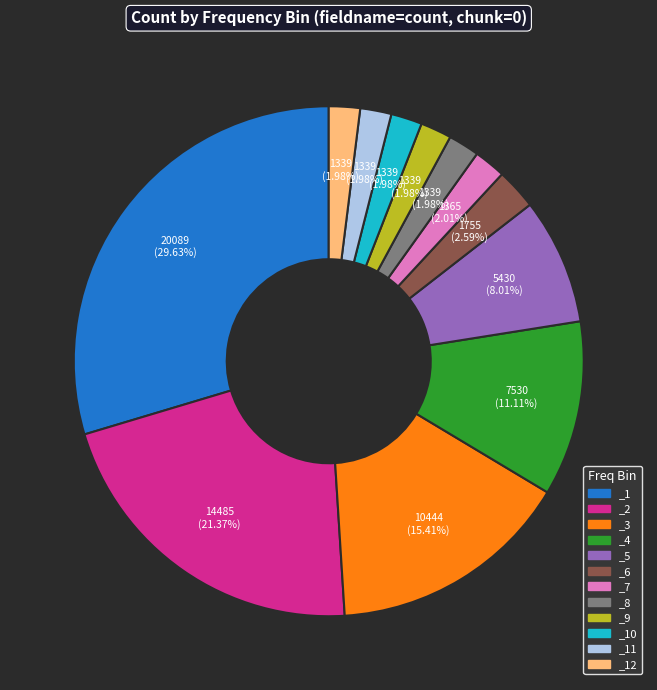

To the nearest percent, what portion does _11 represent?

2%